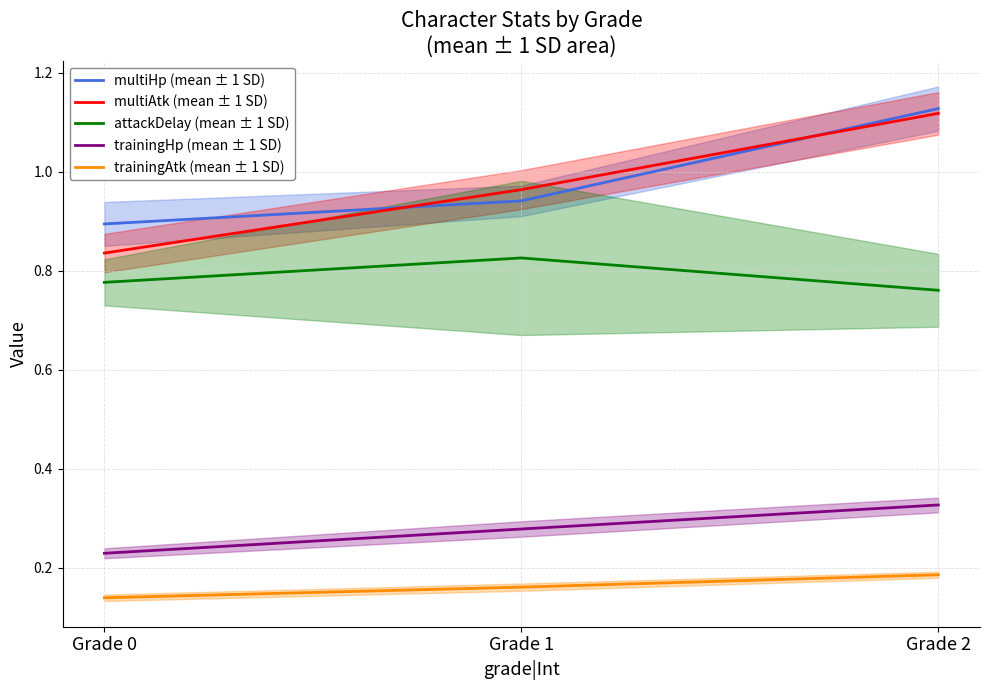

Where is attackDelay (mean ± 1 SD) nearest to the value 0?

Grade 2